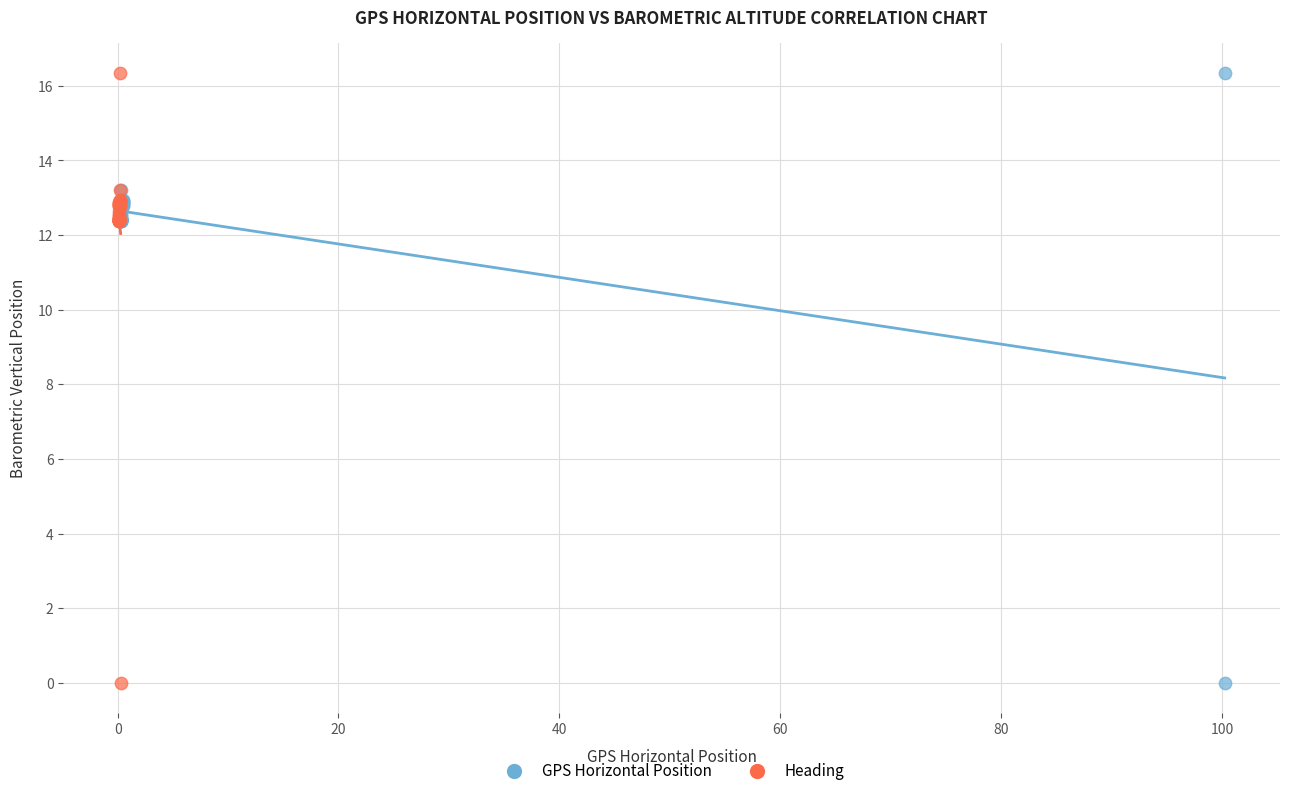

What are all the series names shown in the legend?

GPS Horizontal Position, Heading